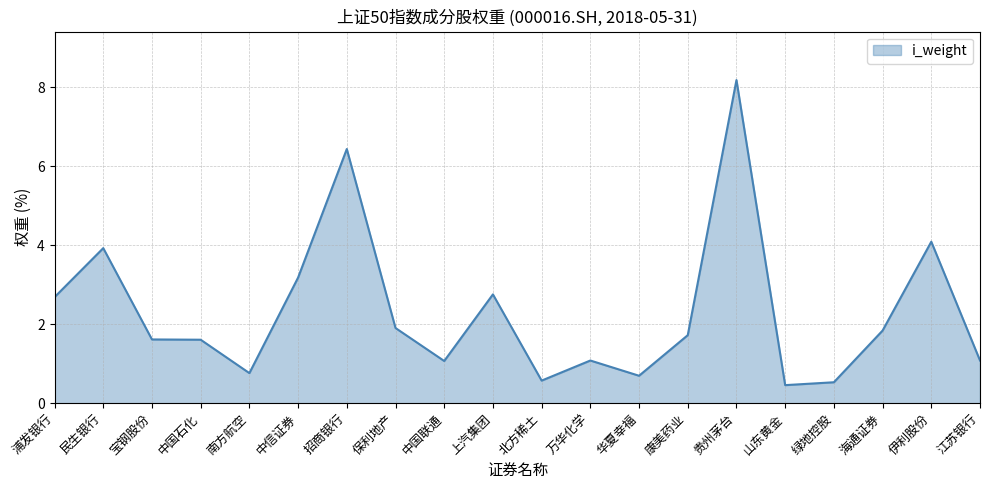

Reading left to right, list all the values displayed in this chart.

2.7	3.9	1.6	1.6	0.8	3.2	6.4	1.9	1.1	2.8	0.6	1.1	0.7	1.7	8.2	0.5	0.5	1.8	4.1	1.1